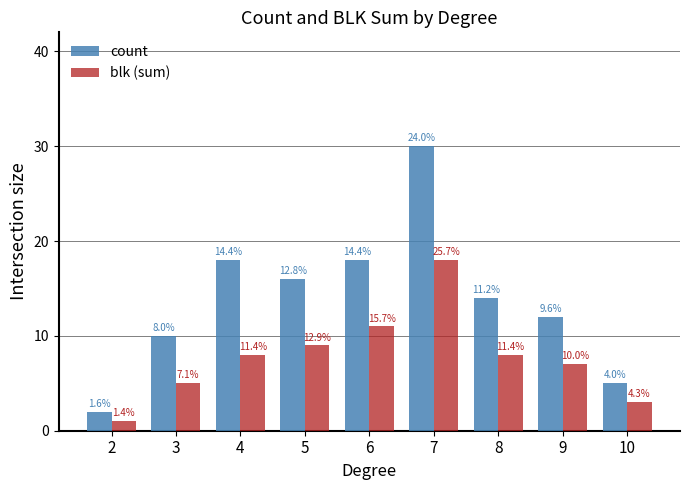

The value of blk (sum) at 4 is 3. True or false?

False